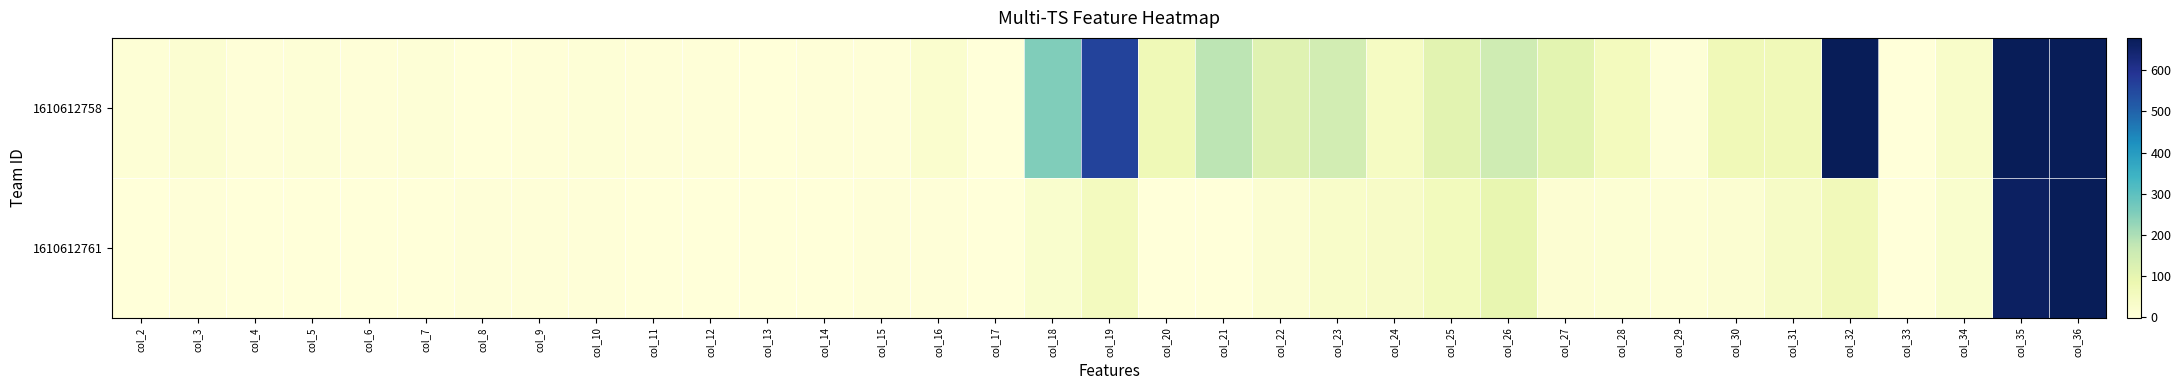

Which category has the highest value across all series?

col_36